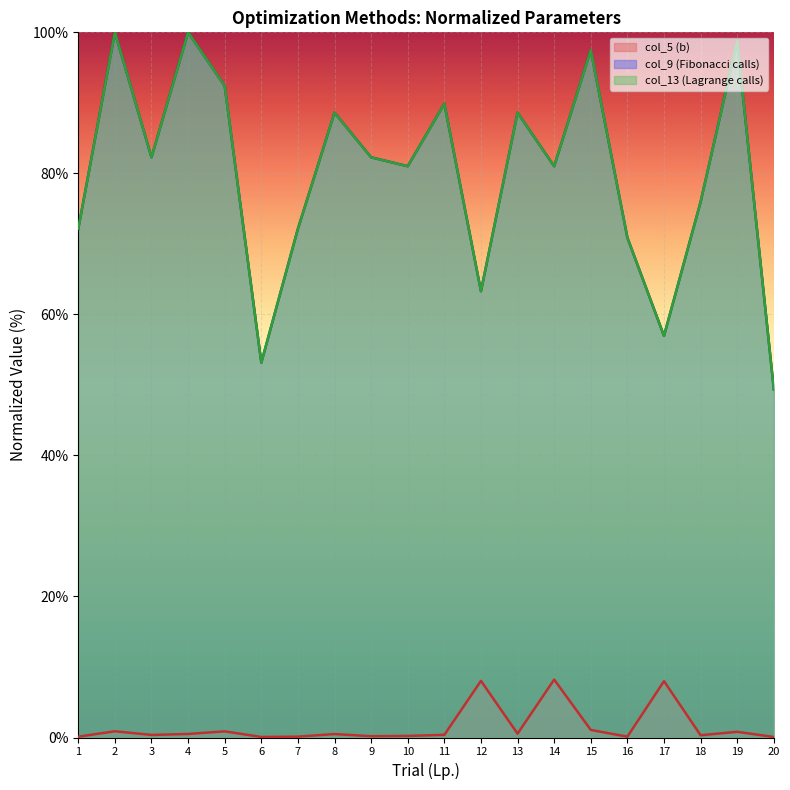

Between 5 and 18, which series saw the biggest shift?

col_9 (Fibonacci calls)